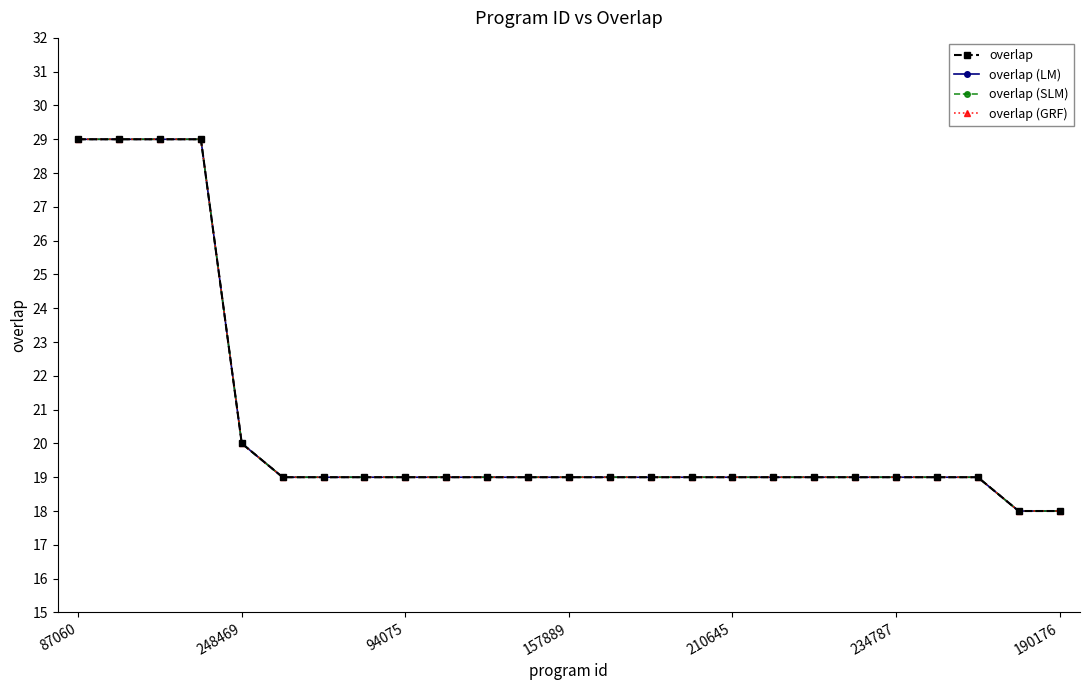

At how many categories does at least one series exceed 28?

4